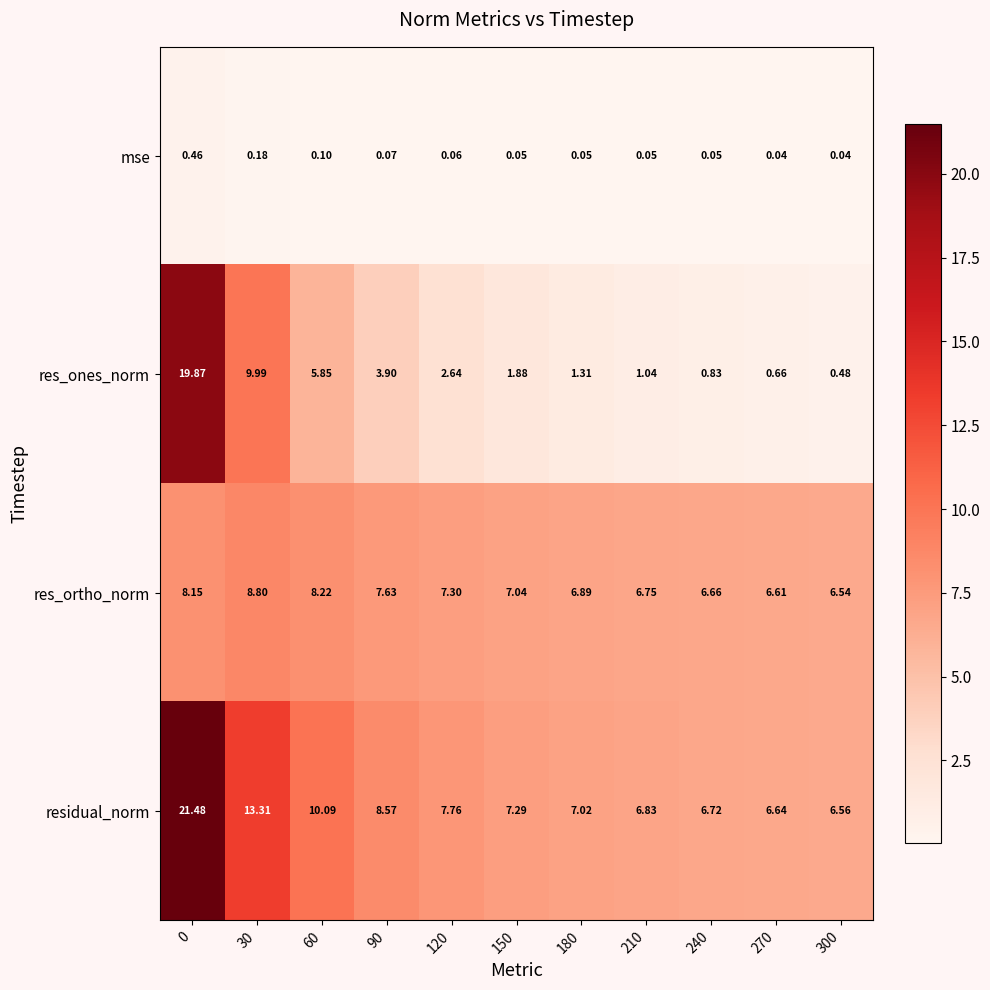

Rank the series by their maximum value, from highest to lowest.

residual_norm, res_ones_norm, res_ortho_norm, mse